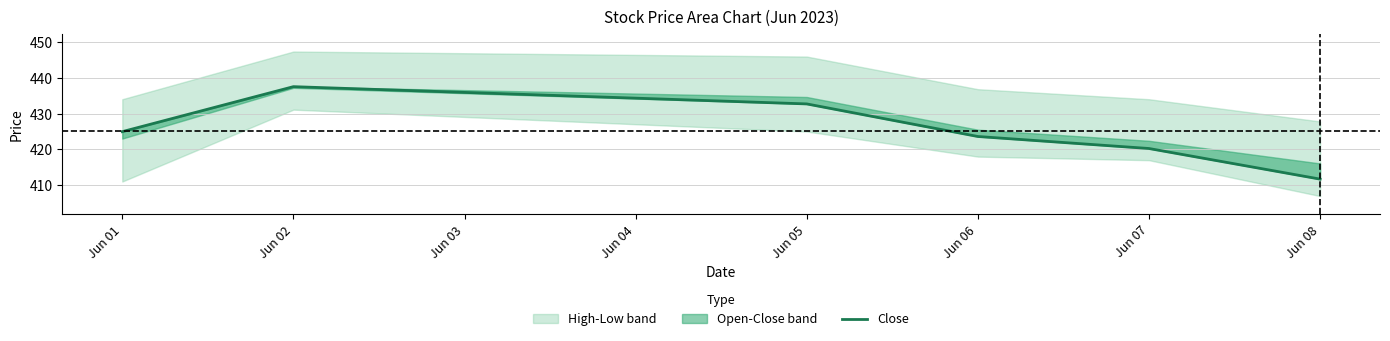

What is the value of the 3rd point from the left?

432.7